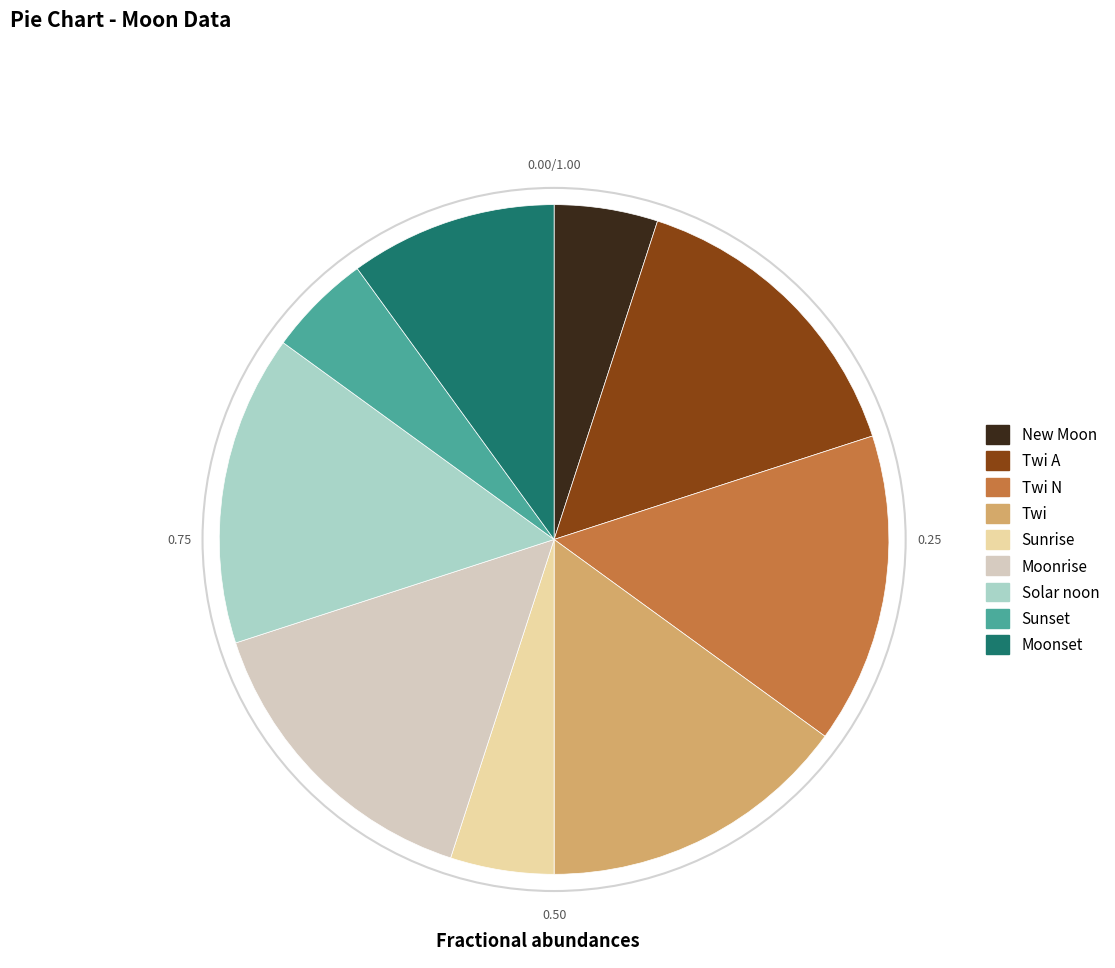

How many segments does this pie chart have?

9